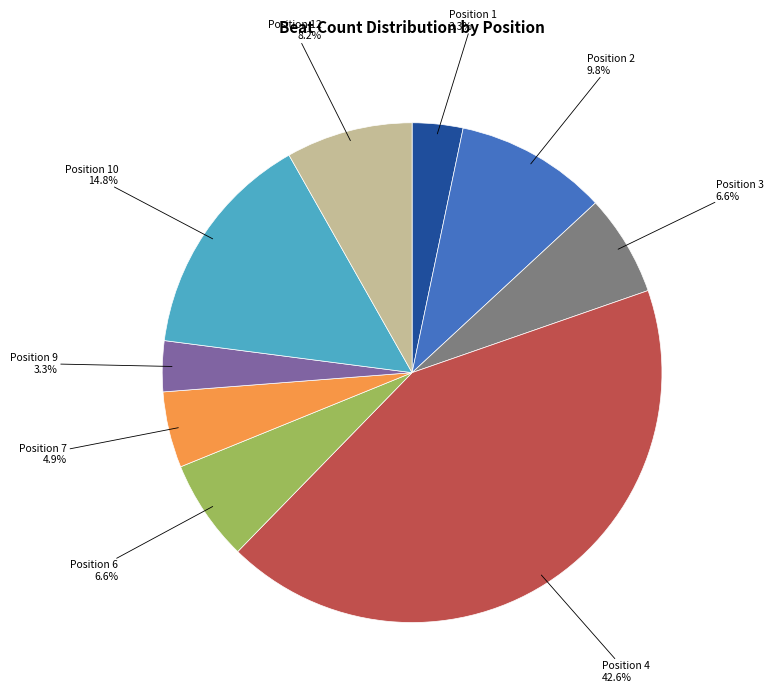

Combined, what portion of the pie is Position 12 and Position 7?

13.1%